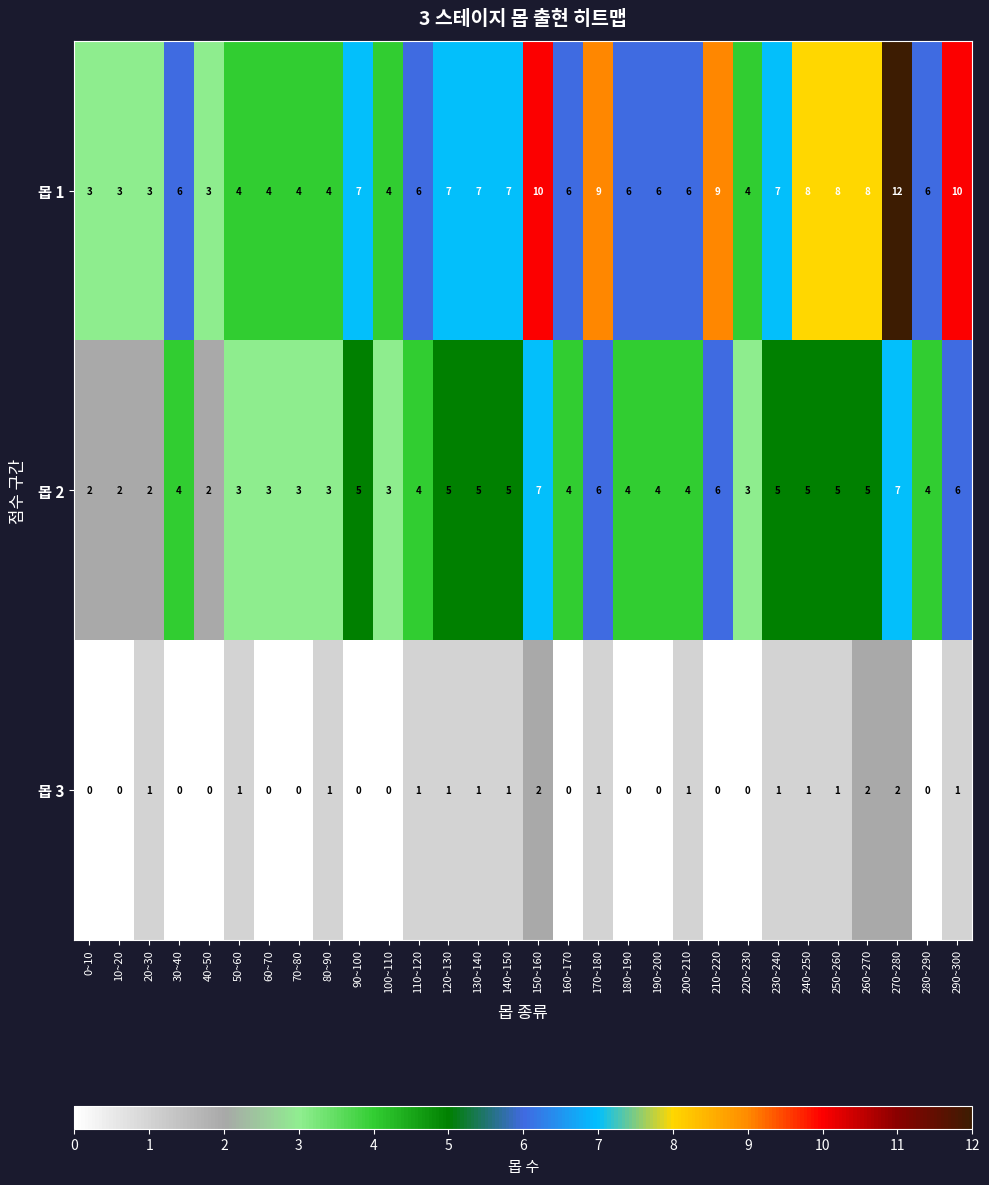

Between 150~160 and 190~200, which series saw the biggest shift?

몹 1